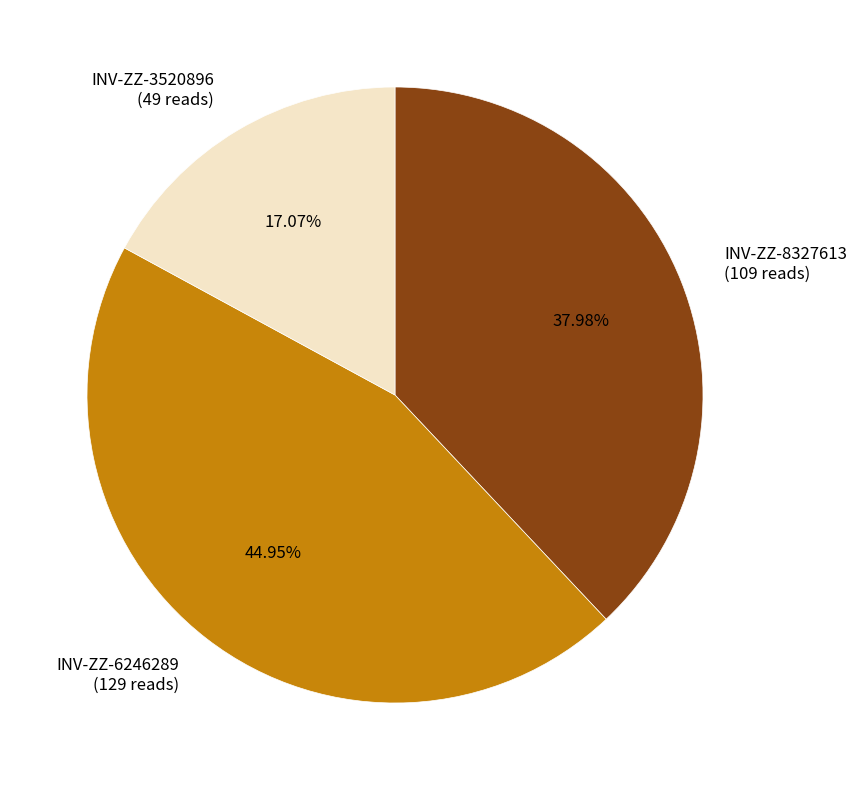

Do INV-ZZ-8327613 and INV-ZZ-6246289 together represent more than half of the pie?

Yes